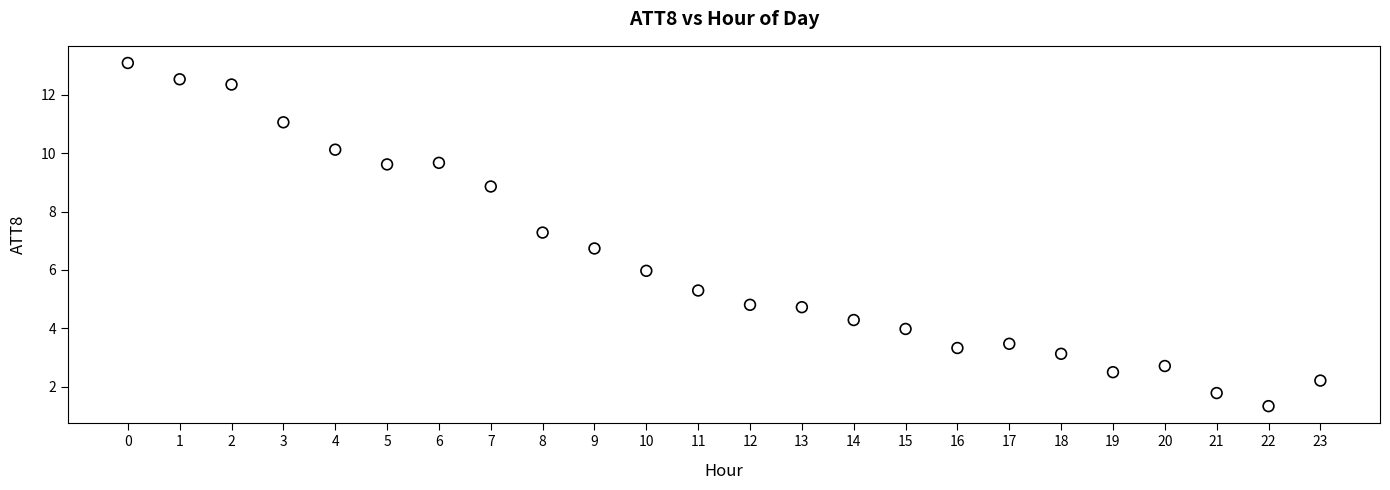

What is the range of Y values (max minus min)?

11.8